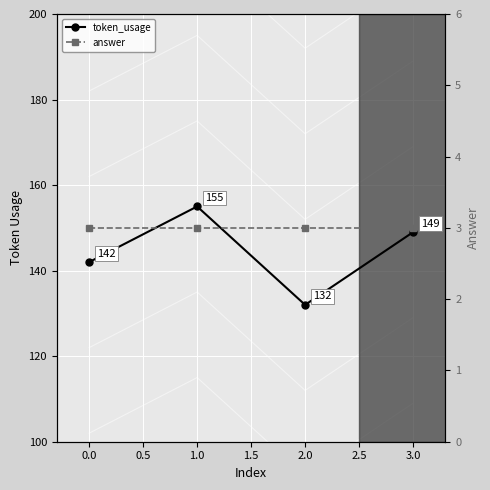

True or false: token_usage has more than 2 interior local peaks.

False